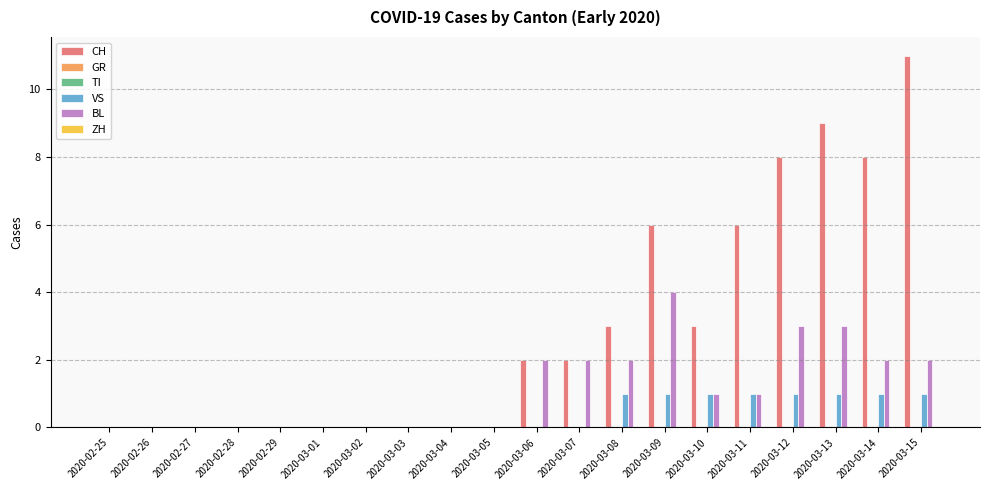

Reading left to right, what are all the values shown in this chart?

CH: 0	0	0	0	0	0	0	0	0	0	2	2	3	6	3	6	8	9	8	11
GR: 0	0	0	0	0	0	0	0	0	0	0	0	0	0	0	0	0	0	0	0
TI: 0	0	0	0	0	0	0	0	0	0	0	0	0	0	0	0	0	0	0	0
VS: 0	0	0	0	0	0	0	0	0	0	0	0	1	1	1	1	1	1	1	1
BL: 0	0	0	0	0	0	0	0	0	0	2	2	2	4	1	1	3	3	2	2
ZH: 0	0	0	0	0	0	0	0	0	0	0	0	0	0	0	0	0	0	0	0